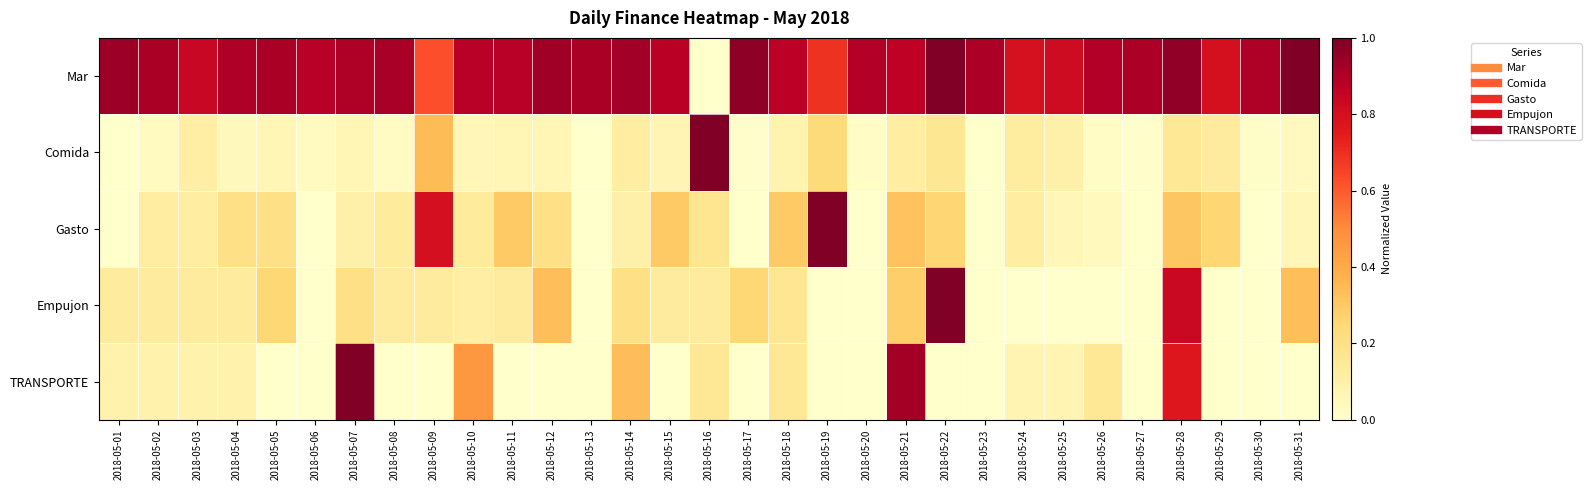

Reading left to right, list all the values displayed in this chart.

Mar: 2018-05-01=0.9	2018-05-02=0.9	2018-05-03=0.8	2018-05-04=0.9	2018-05-05=0.9	2018-05-06=0.9	2018-05-07=0.9	2018-05-08=0.9	2018-05-09=0.6	2018-05-10=0.9	2018-05-11=0.9	2018-05-12=0.9	2018-05-13=0.9	2018-05-14=0.9	2018-05-15=0.9	2018-05-16=0.0	2018-05-17=1.0	2018-05-18=0.9	2018-05-19=0.7	2018-05-20=0.9	2018-05-21=0.9	2018-05-22=1.0	2018-05-23=0.9	2018-05-24=0.8	2018-05-25=0.8	2018-05-26=0.9	2018-05-27=0.9	2018-05-28=1.0	2018-05-29=0.8	2018-05-30=0.9	2018-05-31=1.0
Comida: 2018-05-01=0.0	2018-05-02=0.0	2018-05-03=0.1	2018-05-04=0.0	2018-05-05=0.1	2018-05-06=0.0	2018-05-07=0.1	2018-05-08=0.0	2018-05-09=0.3	2018-05-10=0.1	2018-05-11=0.1	2018-05-12=0.1	2018-05-13=0.0	2018-05-14=0.1	2018-05-15=0.1	2018-05-16=1.0	2018-05-17=0.0	2018-05-18=0.1	2018-05-19=0.2	2018-05-20=0.0	2018-05-21=0.1	2018-05-22=0.2	2018-05-23=0.0	2018-05-24=0.1	2018-05-25=0.1	2018-05-26=0.0	2018-05-27=0.0	2018-05-28=0.2	2018-05-29=0.1	2018-05-30=0.0	2018-05-31=0.0
Gasto: 2018-05-01=0.0	2018-05-02=0.1	2018-05-03=0.1	2018-05-04=0.2	2018-05-05=0.2	2018-05-06=0.0	2018-05-07=0.1	2018-05-08=0.1	2018-05-09=0.8	2018-05-10=0.1	2018-05-11=0.3	2018-05-12=0.2	2018-05-13=0.0	2018-05-14=0.1	2018-05-15=0.3	2018-05-16=0.2	2018-05-17=0.0	2018-05-18=0.3	2018-05-19=1.0	2018-05-20=0.0	2018-05-21=0.3	2018-05-22=0.3	2018-05-23=0.0	2018-05-24=0.1	2018-05-25=0.1	2018-05-26=0.0	2018-05-27=0.0	2018-05-28=0.3	2018-05-29=0.3	2018-05-30=0.0	2018-05-31=0.1
Empujon: 2018-05-01=0.1	2018-05-02=0.1	2018-05-03=0.1	2018-05-04=0.1	2018-05-05=0.2	2018-05-06=0.0	2018-05-07=0.2	2018-05-08=0.1	2018-05-09=0.1	2018-05-10=0.1	2018-05-11=0.1	2018-05-12=0.3	2018-05-13=0.0	2018-05-14=0.2	2018-05-15=0.1	2018-05-16=0.1	2018-05-17=0.2	2018-05-18=0.2	2018-05-19=0.0	2018-05-20=0.0	2018-05-21=0.3	2018-05-22=1.0	2018-05-23=0.0	2018-05-24=0.0	2018-05-25=0.0	2018-05-26=0.0	2018-05-27=0.0	2018-05-28=0.8	2018-05-29=0.0	2018-05-30=0.0	2018-05-31=0.3
TRANSPORTE: 2018-05-01=0.1	2018-05-02=0.1	2018-05-03=0.1	2018-05-04=0.1	2018-05-05=0.0	2018-05-06=0.0	2018-05-07=1.0	2018-05-08=0.0	2018-05-09=0.0	2018-05-10=0.5	2018-05-11=0.0	2018-05-12=0.0	2018-05-13=0.0	2018-05-14=0.3	2018-05-15=0.0	2018-05-16=0.2	2018-05-17=0.0	2018-05-18=0.2	2018-05-19=0.0	2018-05-20=0.0	2018-05-21=0.9	2018-05-22=0.0	2018-05-23=0.0	2018-05-24=0.1	2018-05-25=0.1	2018-05-26=0.2	2018-05-27=0.0	2018-05-28=0.8	2018-05-29=0.0	2018-05-30=0.0	2018-05-31=0.0